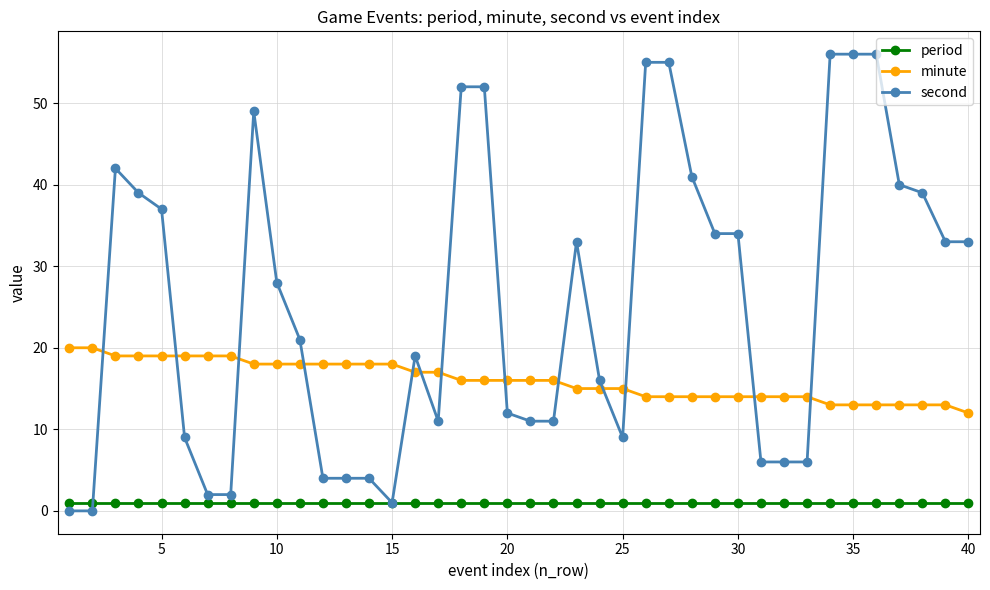

Does the chart have visible grid lines?

Yes